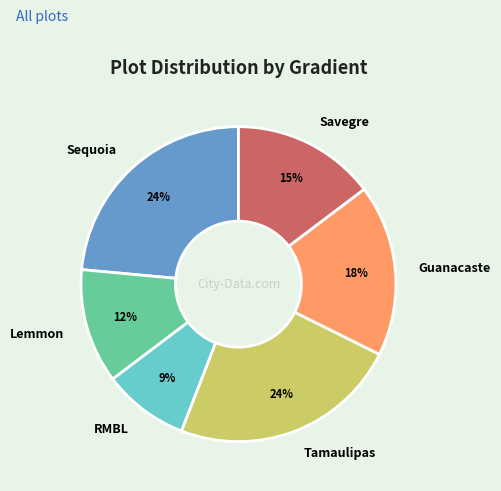

Between Lemmon and Tamaulipas, which is larger?

Tamaulipas